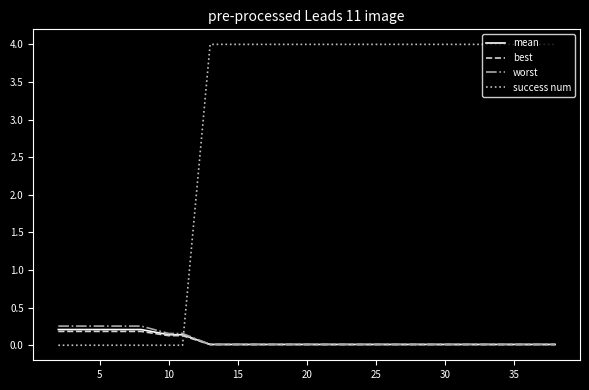

What are all the series names shown in the legend?

mean, best, worst, success num